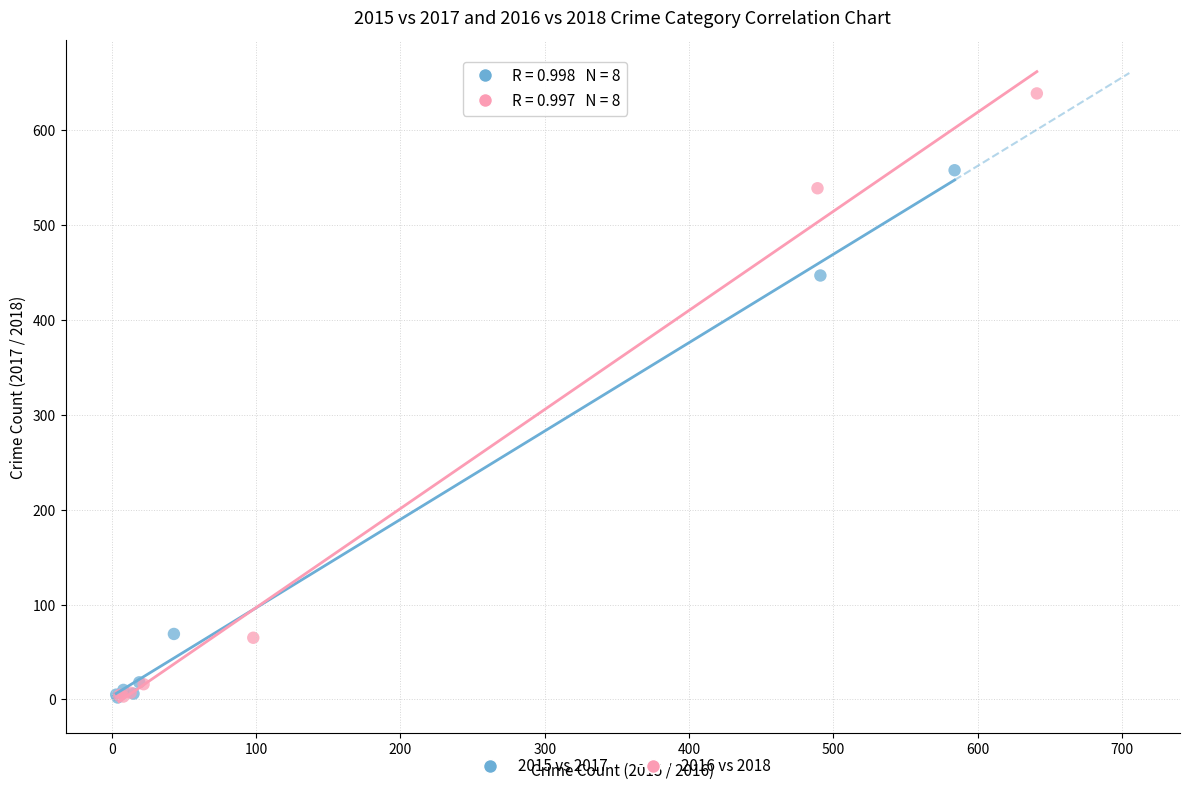

Which series reaches the maximum Y coordinate?

2016 vs 2018